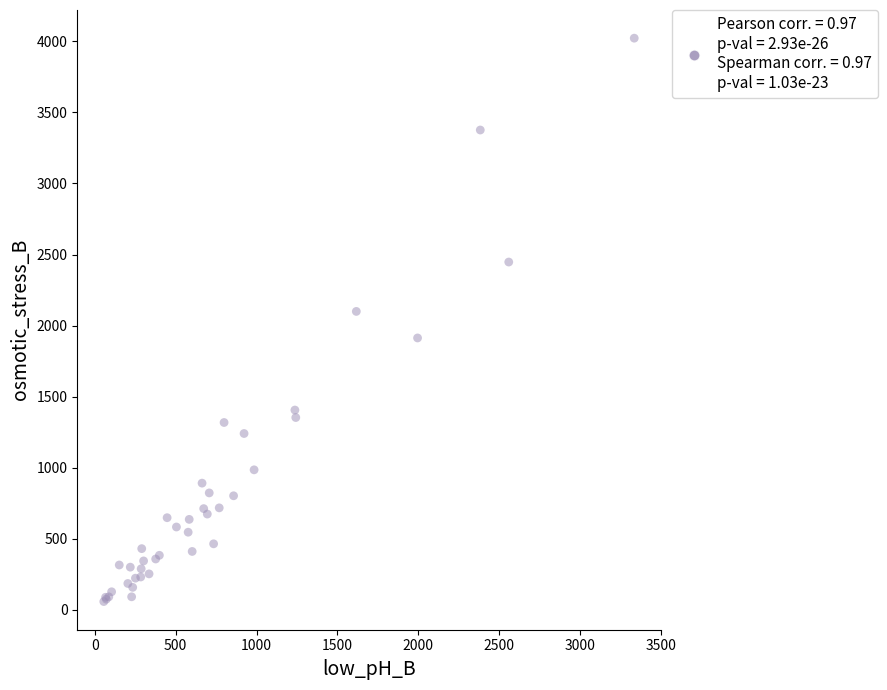

What Y value in the scatter plot is closest to 2040?

2100.0